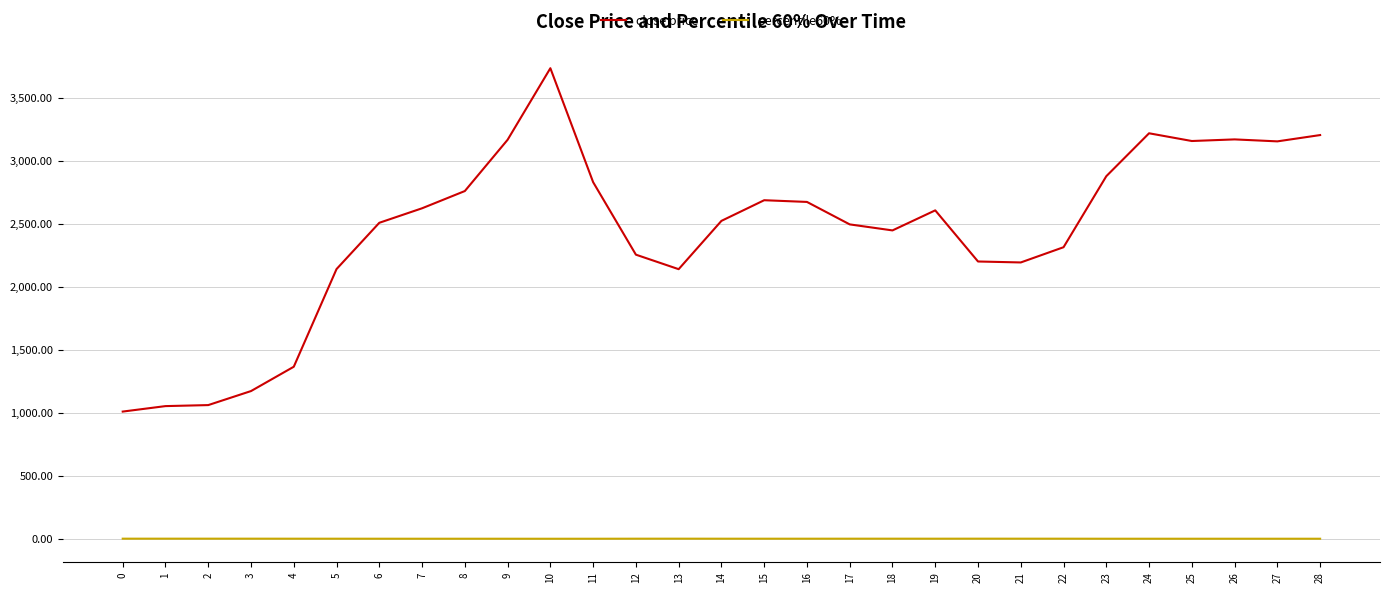

Is the value of close price at 0 greater than the value of percentile60% at 18?

Yes